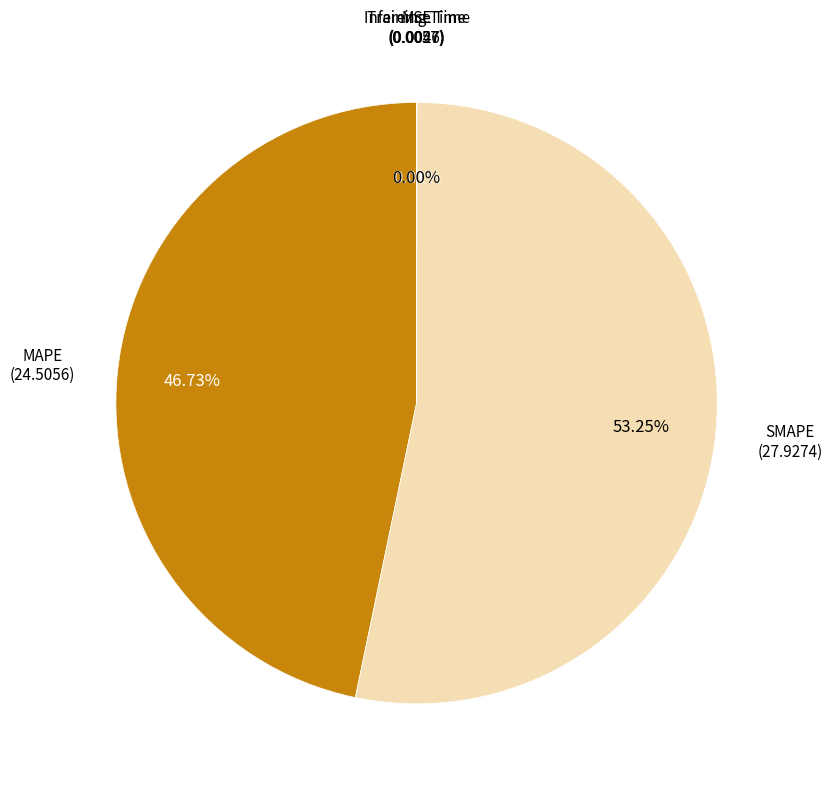

Is there any slice that represents more than half of the pie?

Yes